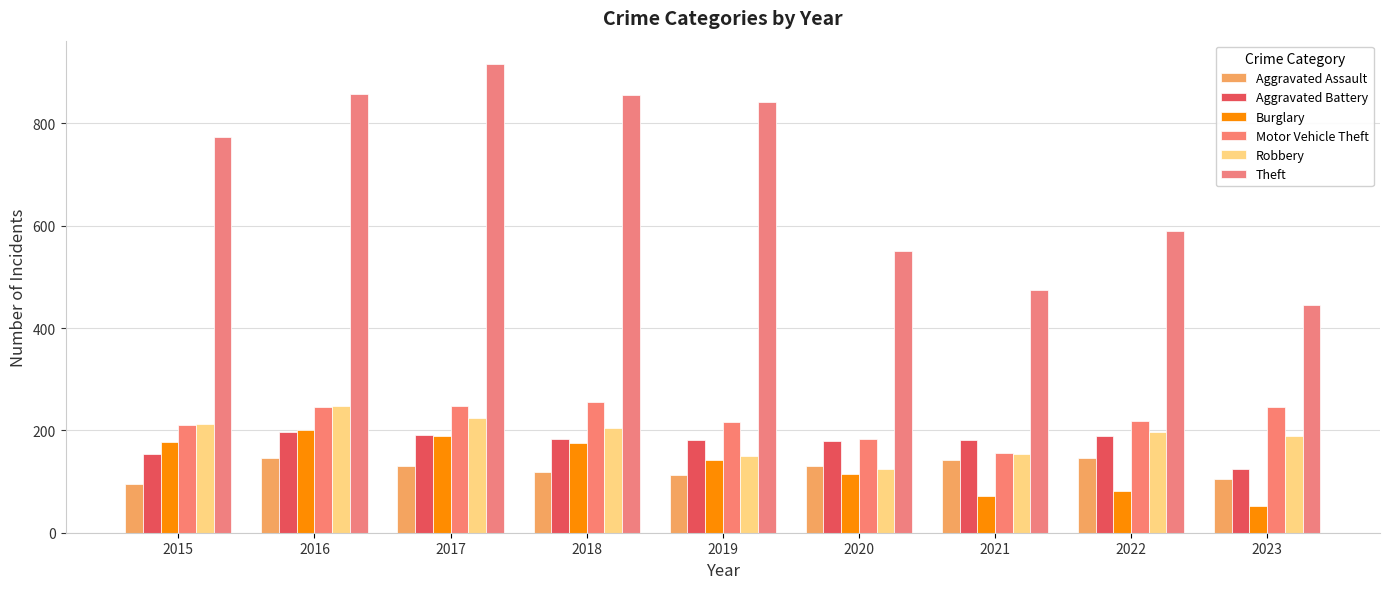

Which series has the largest range (max minus min)?

Theft